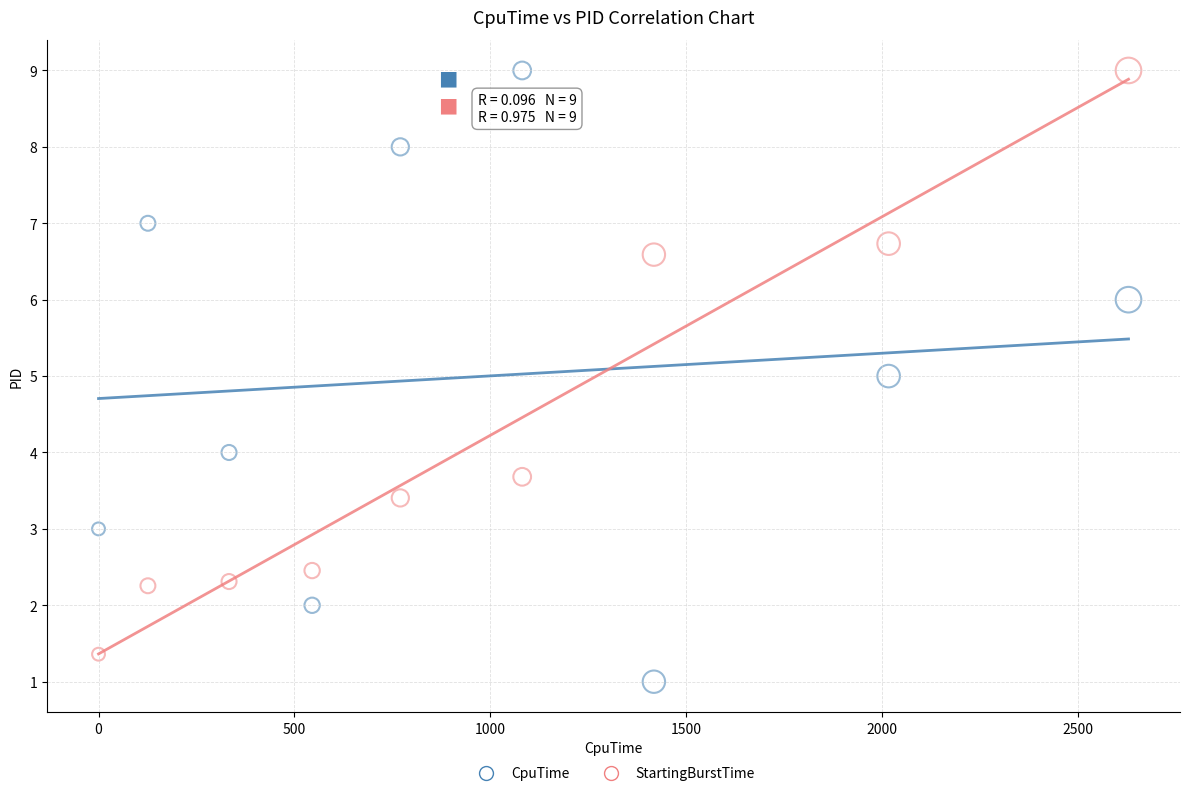

Which series reaches the minimum Y coordinate?

CpuTime